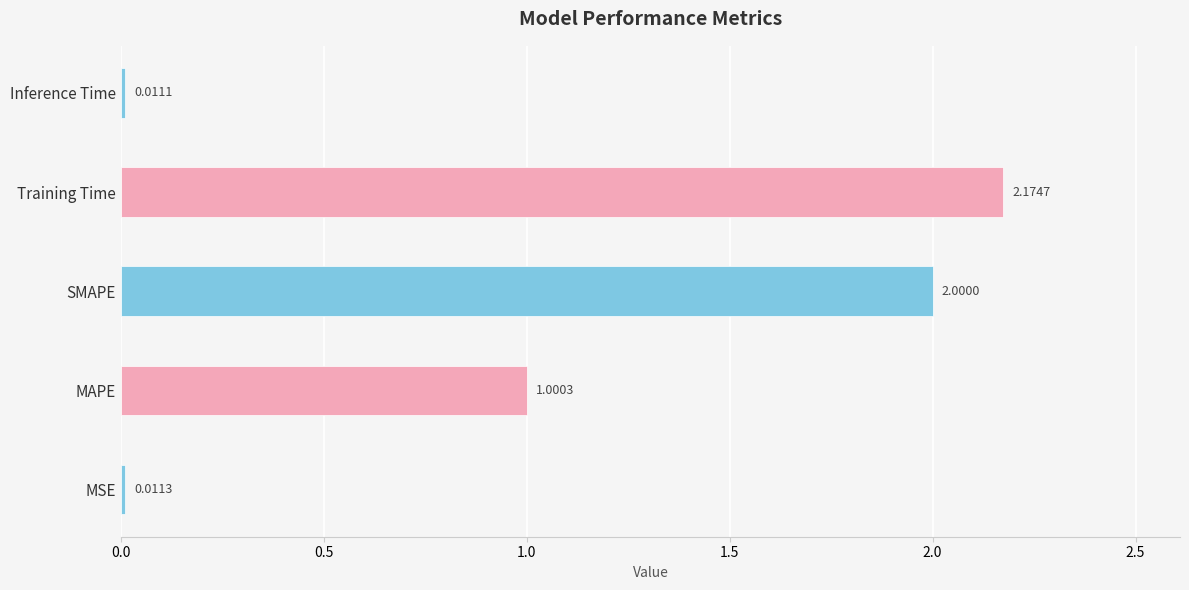

At which label is the value closest to 1?

MAPE